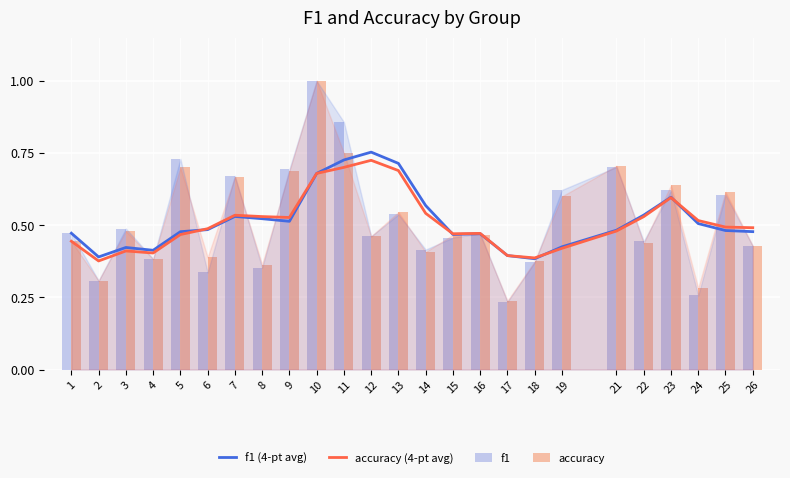

Reading right to left, what are all the values shown in this chart?

f1 (4-pt avg): 26=0.5	25=0.5	24=0.5	23=0.6	22=0.5	21=0.5	19=0.4	18=0.4	17=0.4	16=0.5	15=0.5	14=0.6	13=0.7	12=0.8	11=0.7	10=0.7	9=0.5	8=0.5	7=0.5	6=0.5	5=0.5	4=0.4	3=0.4	2=0.4	1=0.5
accuracy (4-pt avg): 26=0.5	25=0.5	24=0.5	23=0.6	22=0.5	21=0.5	19=0.4	18=0.4	17=0.4	16=0.5	15=0.5	14=0.5	13=0.7	12=0.7	11=0.7	10=0.7	9=0.5	8=0.5	7=0.5	6=0.5	5=0.5	4=0.4	3=0.4	2=0.4	1=0.4
f1: 26=0.4	25=0.6	24=0.3	23=0.6	22=0.4	21=0.7	19=0.6	18=0.4	17=0.2	16=0.5	15=0.5	14=0.4	13=0.5	12=0.5	11=0.9	10=1.0	9=0.7	8=0.4	7=0.7	6=0.3	5=0.7	4=0.4	3=0.5	2=0.3	1=0.5
accuracy: 26=0.4	25=0.6	24=0.3	23=0.6	22=0.4	21=0.7	19=0.6	18=0.4	17=0.2	16=0.5	15=0.5	14=0.4	13=0.5	12=0.5	11=0.8	10=1.0	9=0.7	8=0.4	7=0.7	6=0.4	5=0.7	4=0.4	3=0.5	2=0.3	1=0.4